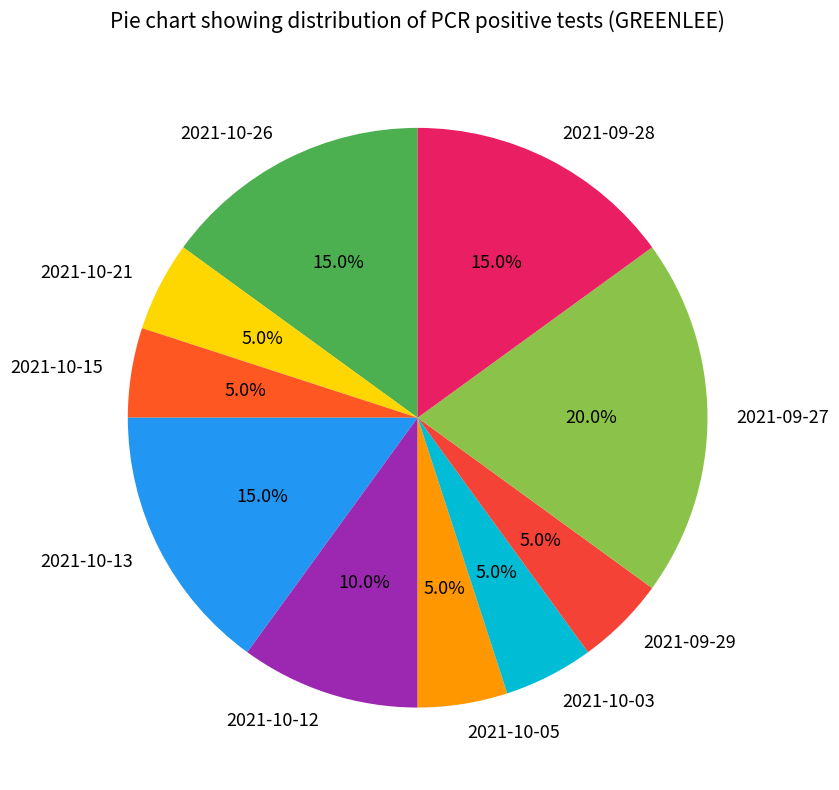

Between 2021-10-26 and 2021-10-03, which is larger?

2021-10-26